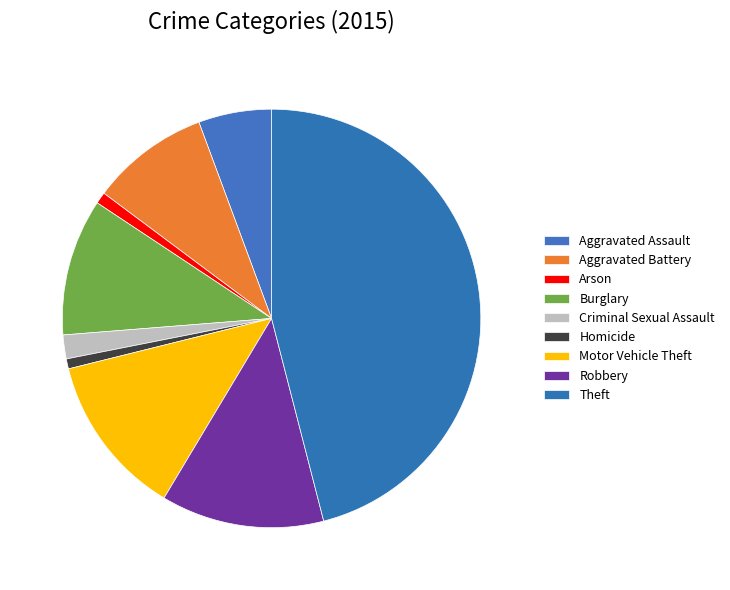

What is the largest slice in the pie chart?

Theft